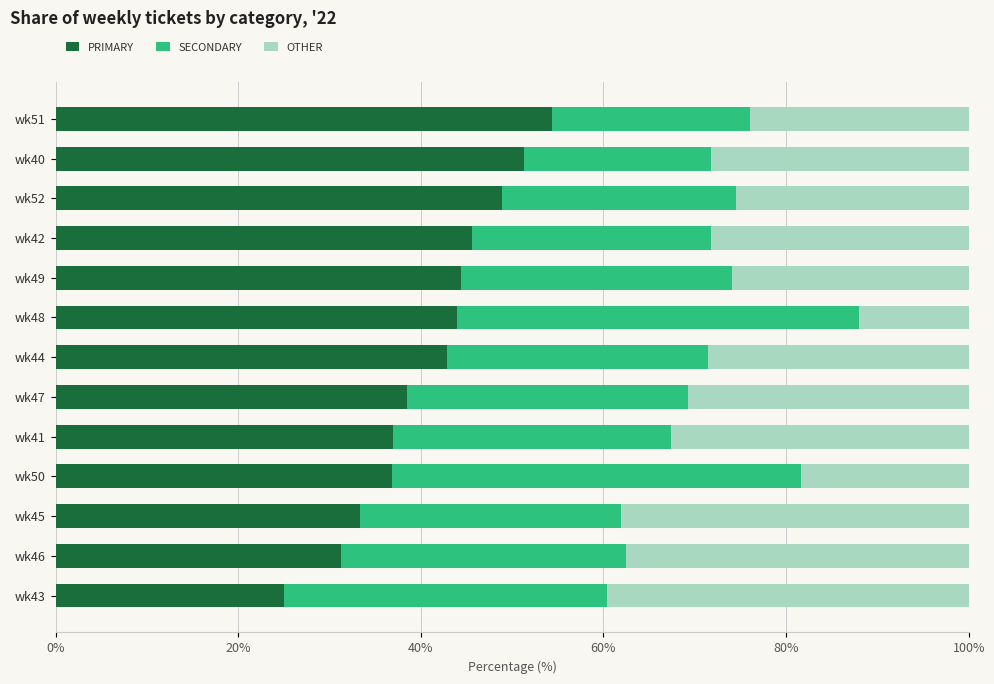

What is the total value across all series at wk44?

100.0